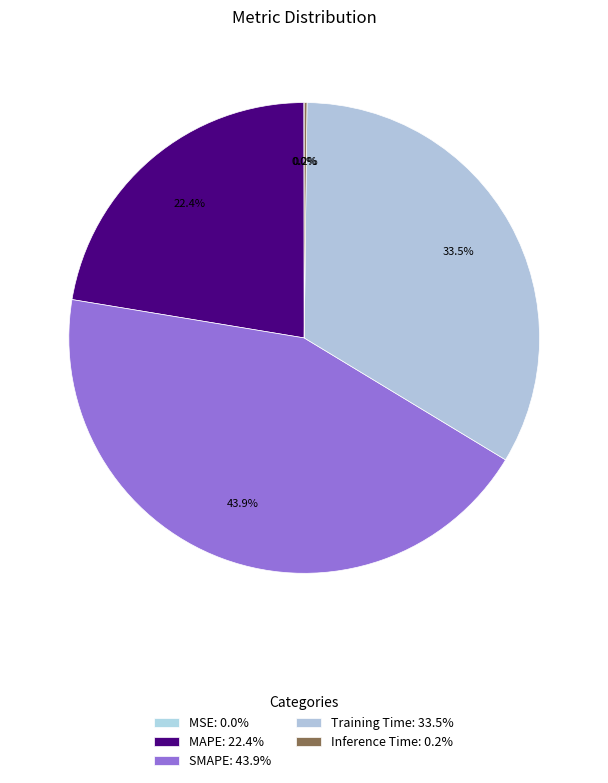

Which category has the smallest portion of the pie?

MSE